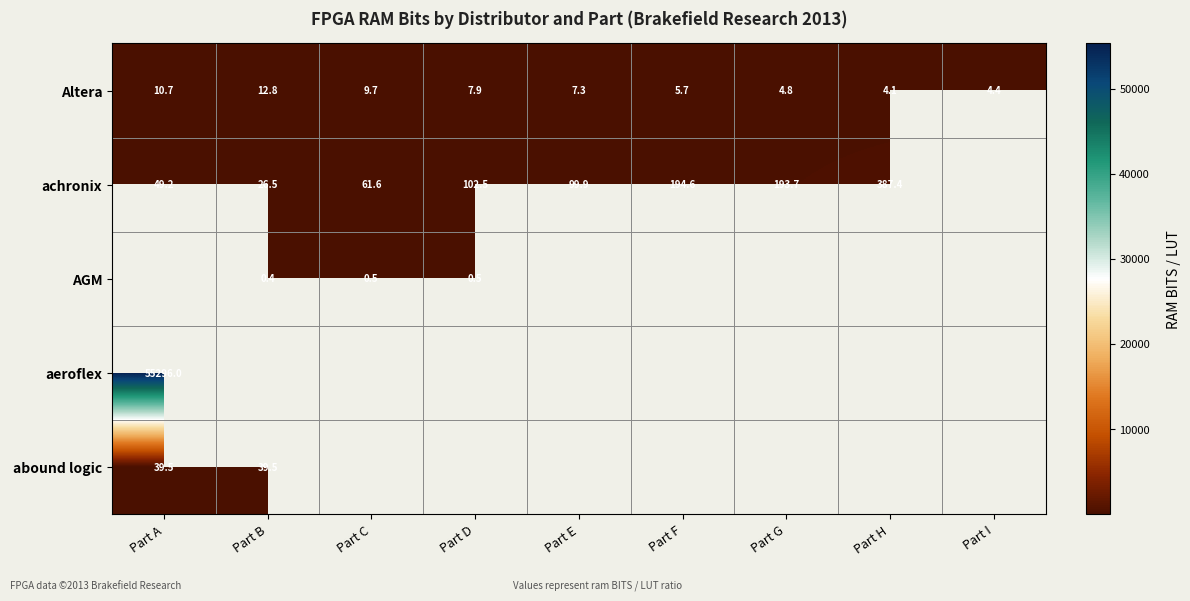

At which label is Altera closest to 8?

Part D